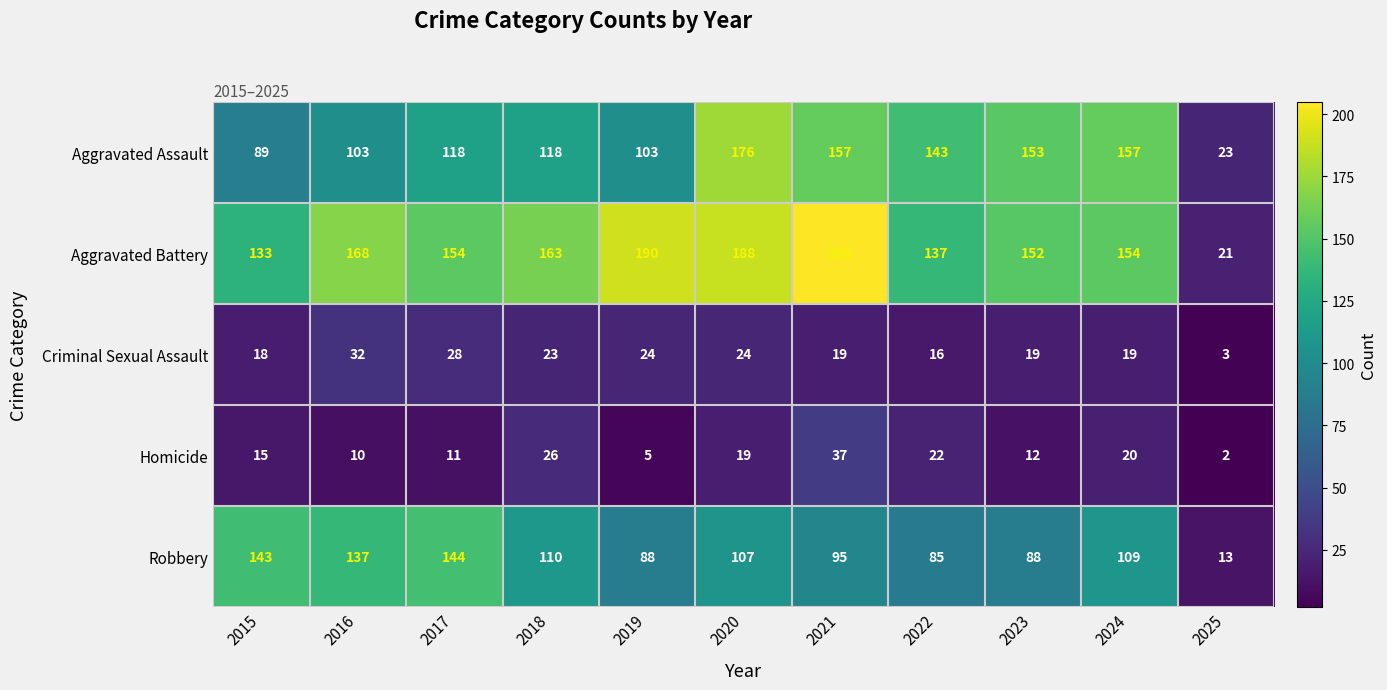

What is the spread (max minus min) of values at 2017?

143